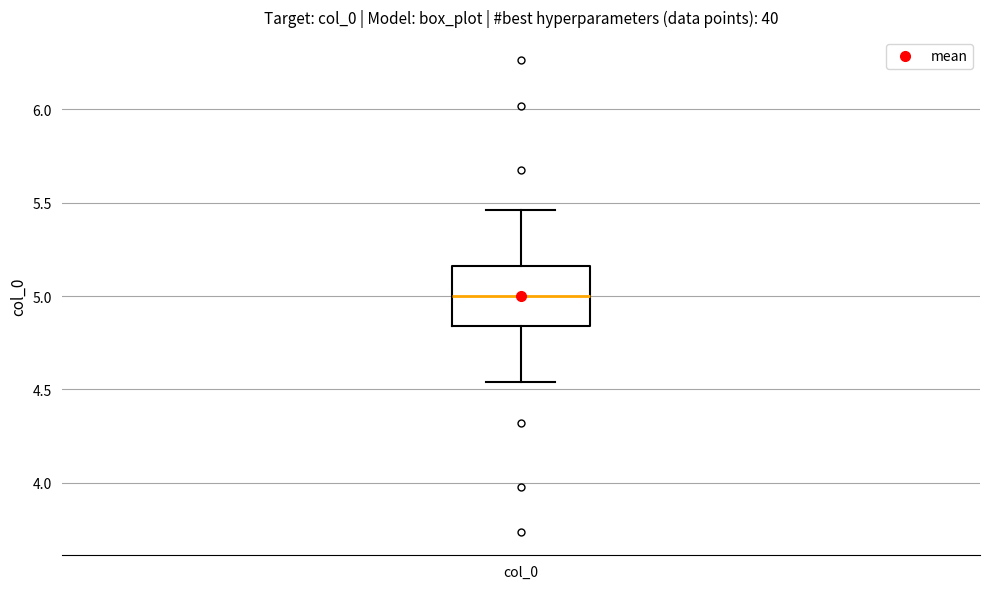

Where does the lower whisker of the box for col_0 end on the y-axis? The values are not printed on the chart, so give them approximately, as read against the axis.

4.55